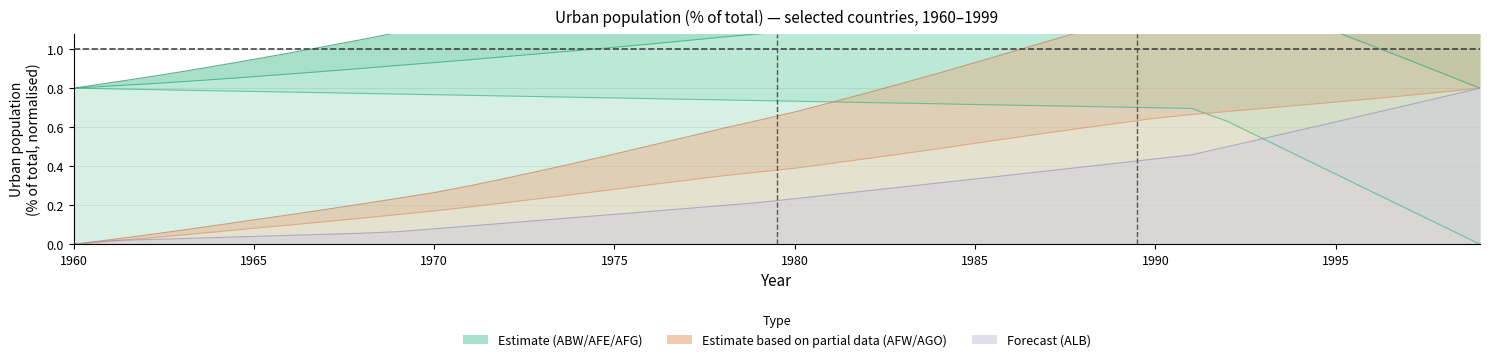

List the labels in order of AFE value, smallest first.

1960, 1961, 1962, 1963, 1964, 1965, 1966, 1967, 1968, 1969, 1970, 1971, 1972, 1973, 1974, 1975, 1976, 1977, 1978, 1979, 1980, 1981, 1982, 1983, 1984, 1985, 1986, 1987, 1988, 1989, 1990, 1991, 1992, 1993, 1994, 1995, 1996, 1997, 1998, 1999